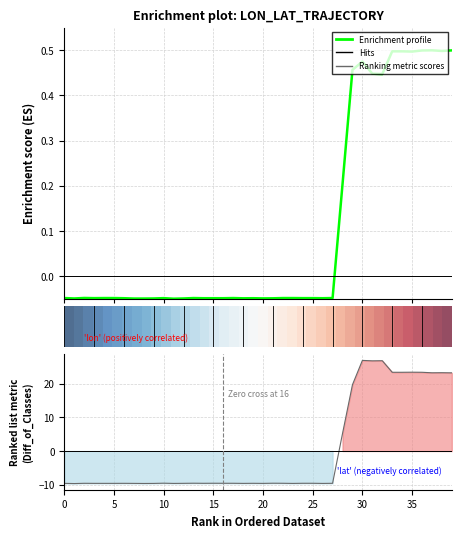

Is the value of Ranking metric scores at 19 greater than the value of Enrichment profile at 20?

No